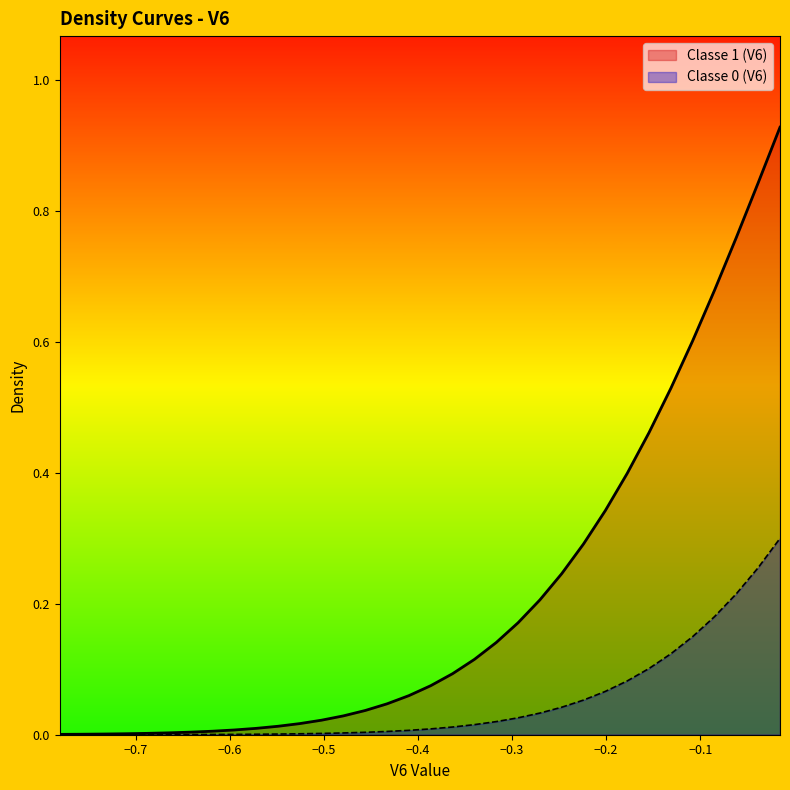

What is the sum of all Classe 0 (V6) values?

1.7